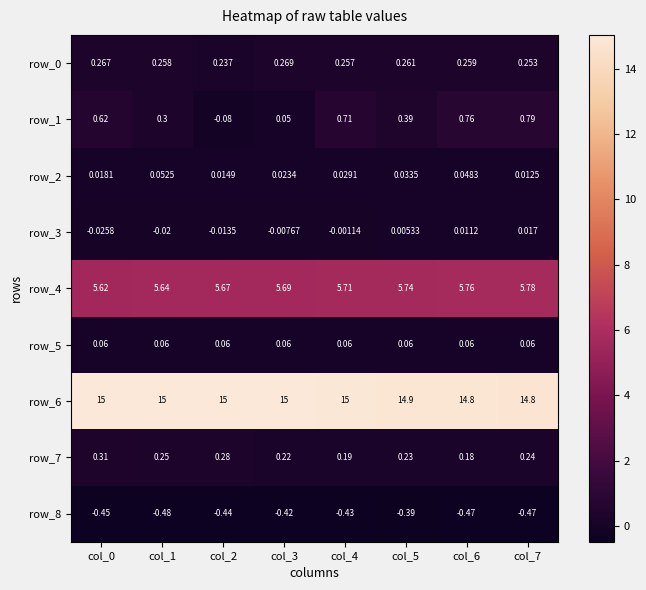

Between col_0 and col_5, which series saw the biggest shift?

row_1